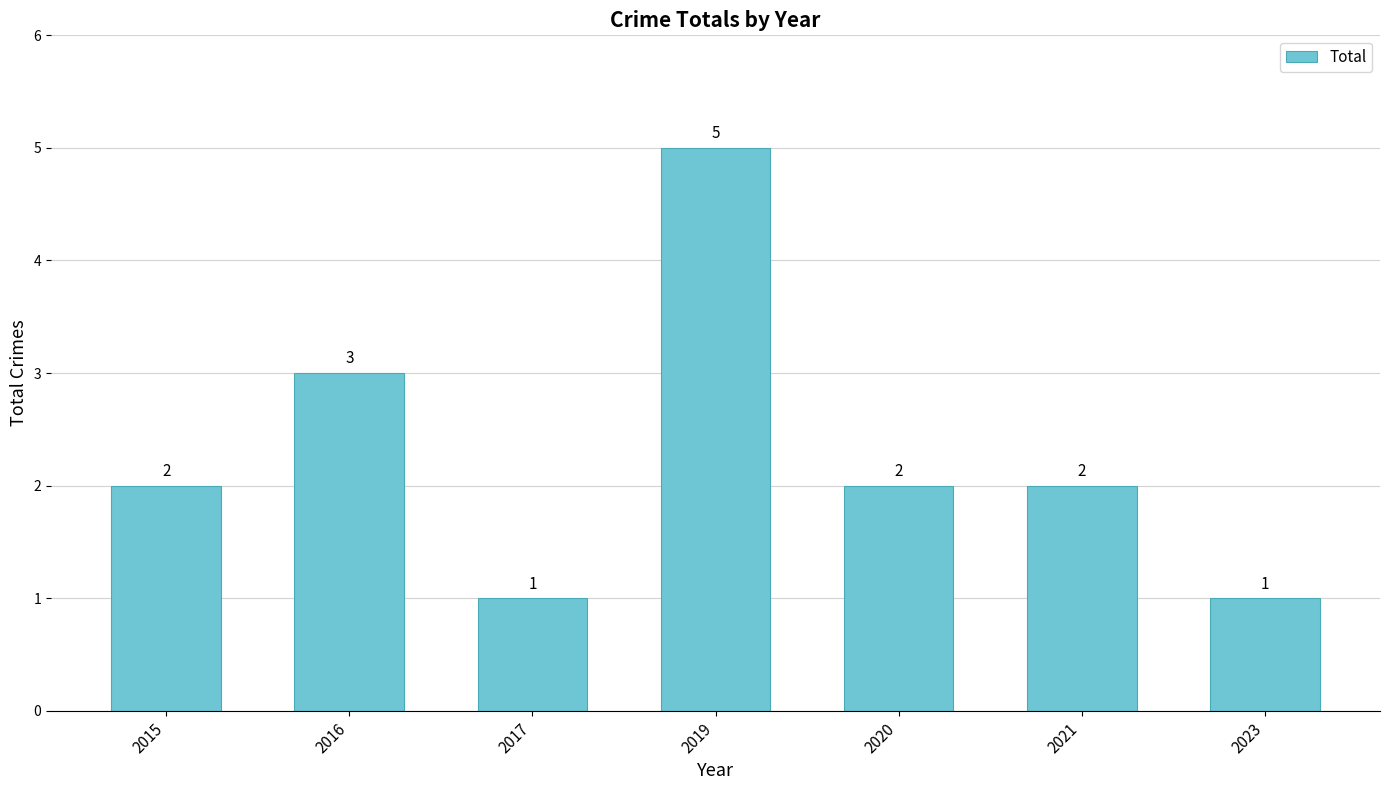

At which label is the value closest to 3?

2016